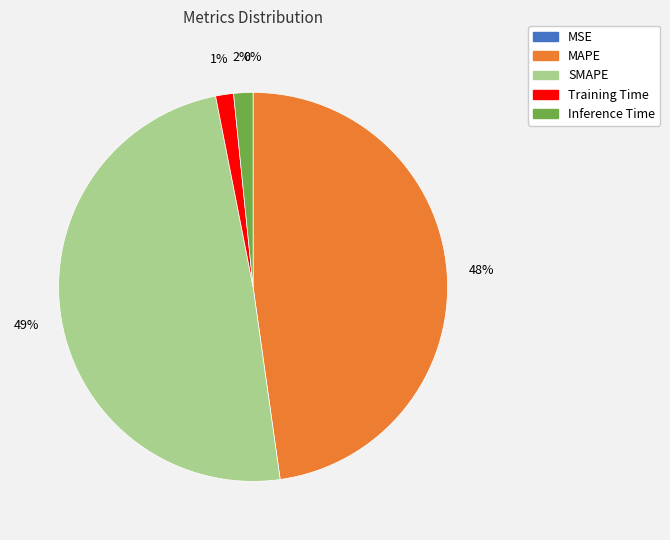

Does Training Time account for over 50% of the chart?

No